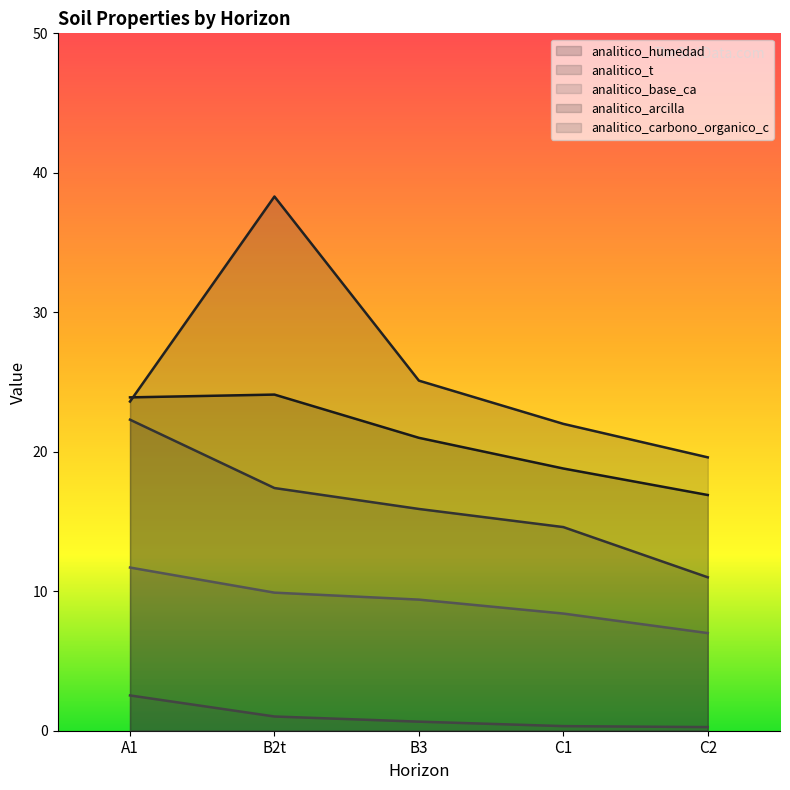

What are all the series names shown in the legend?

analitico_humedad, analitico_t, analitico_base_ca, analitico_arcilla, analitico_carbono_organico_c